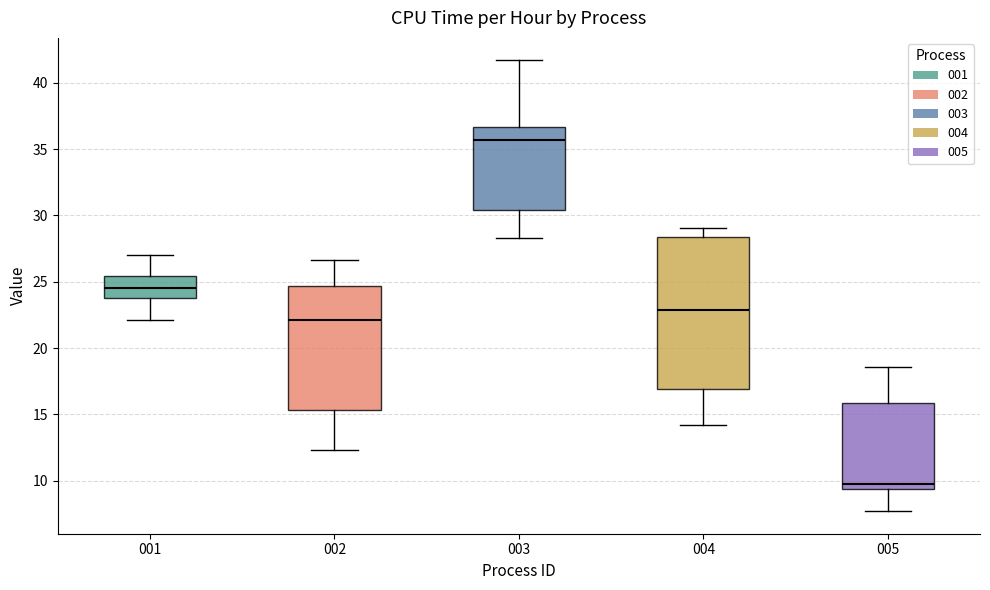

Reading left to right, read every box against the y-axis: the position of its median line, the range the box covers, and the ends of its whiskers. The values are not printed on the chart, so give them approximately, as read against the axis.

001: median 24.5, box 24.0 to 25.5, whiskers 22.0 to 27.0
002: median 22.0, box 15.5 to 24.5, whiskers 12.5 to 26.5
003: median 35.5, box 30.5 to 36.5, whiskers 28.5 to 41.5
004: median 23.0, box 17.0 to 28.5, whiskers 14.0 to 29.0
005: median 9.5 (just above the box's lower edge), box 9.5 to 16.0, whiskers 7.5 to 18.5